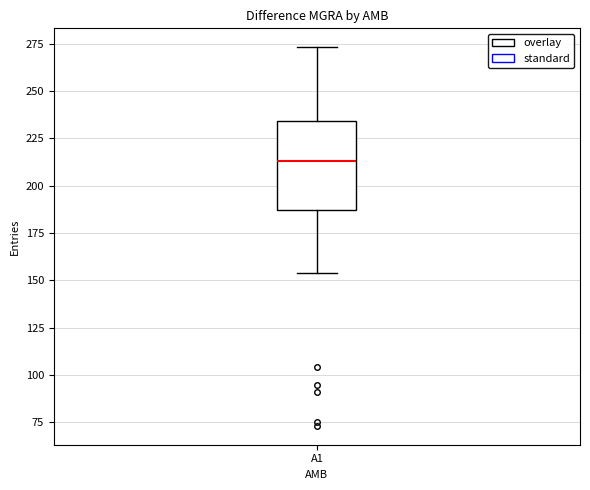

Transcribe this box plot: give where the median line is, the range the box spans, and where the two whiskers end, as read against the y-axis. The values are not printed on the chart, so give them approximately, as read against the axis.

median 215, box 185 to 235, whiskers 155 to 275